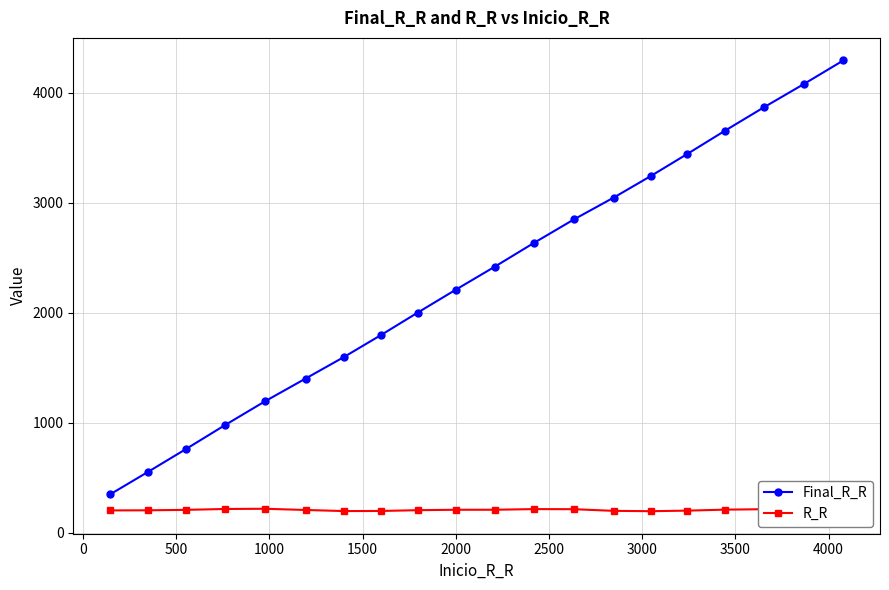

Which series has the largest range (max minus min)?

Final_R_R